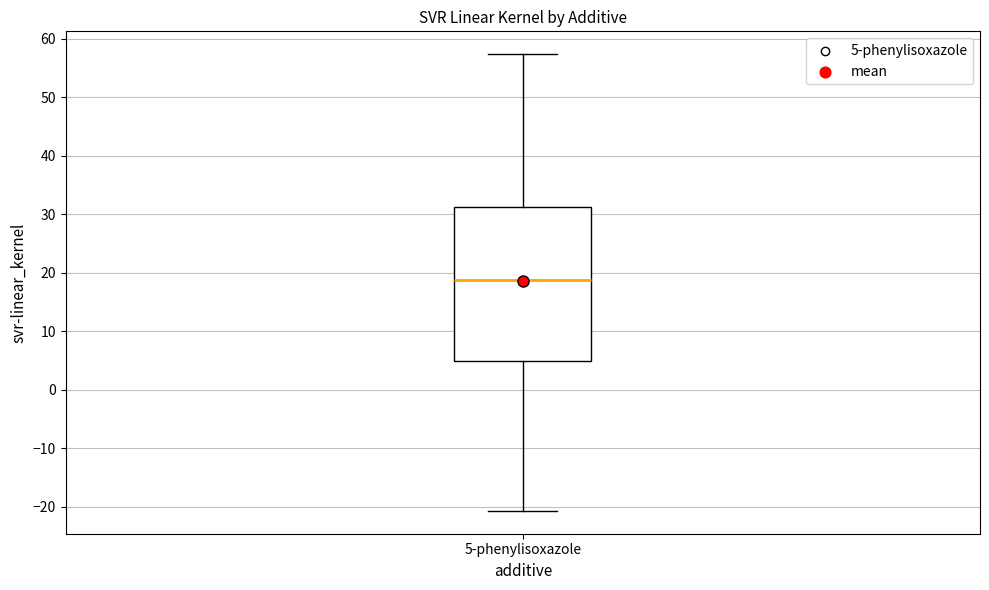

Transcribe this box plot: give where the median line is, the range the box spans, and where the two whiskers end, as read against the y-axis. The values are not printed on the chart, so give them approximately, as read against the axis.

median 19, box 5 to 31, whiskers -21 to 57